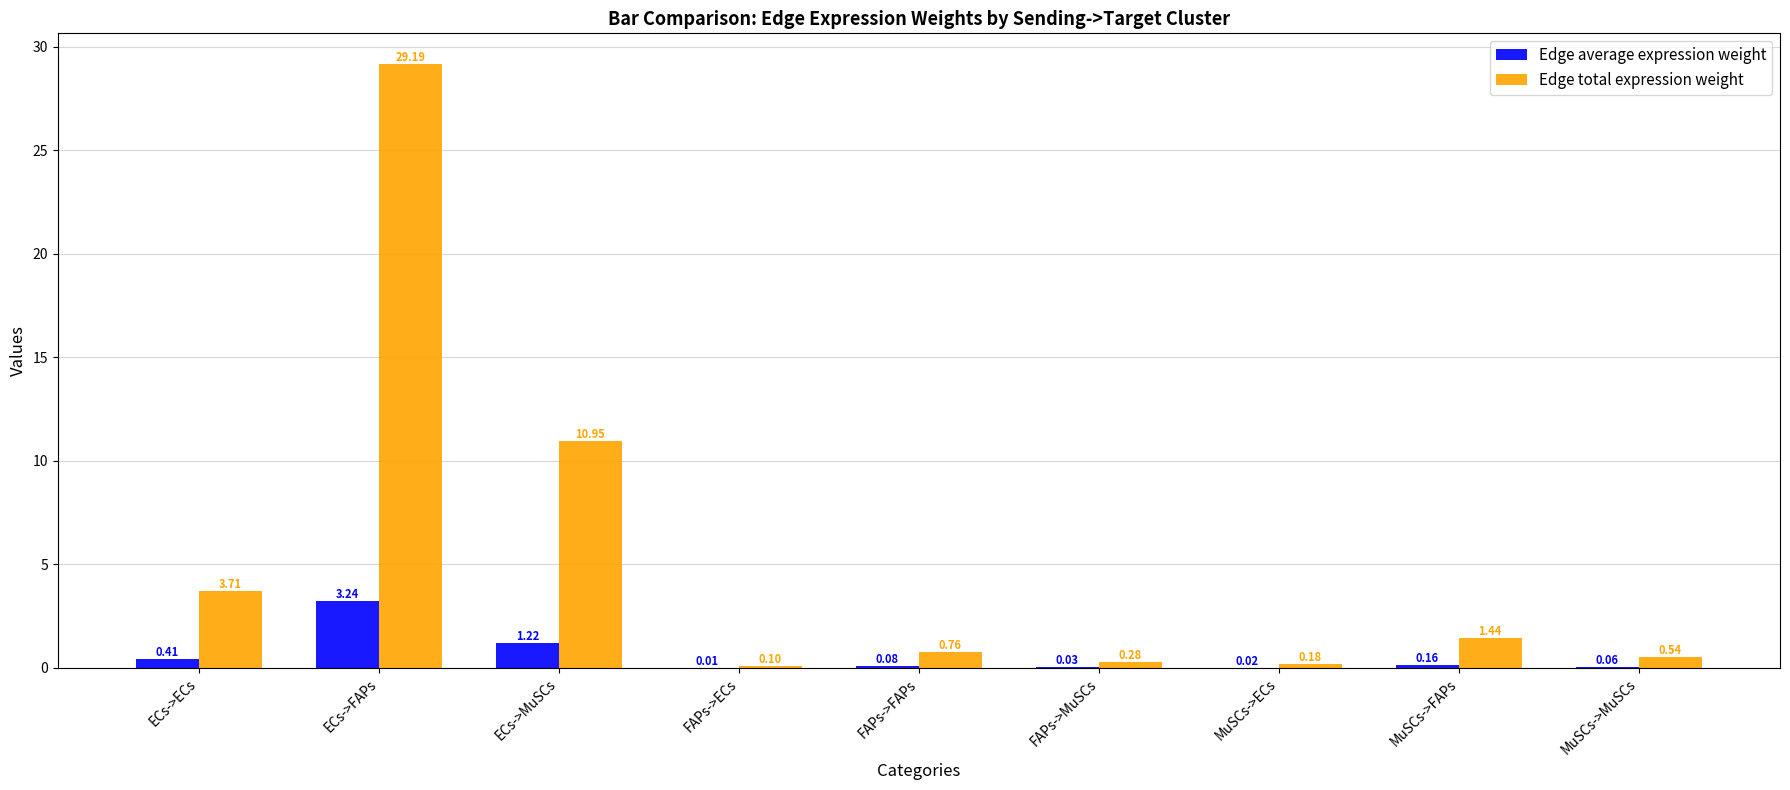

At which category does the chart reach its peak across all series?

ECs->FAPs